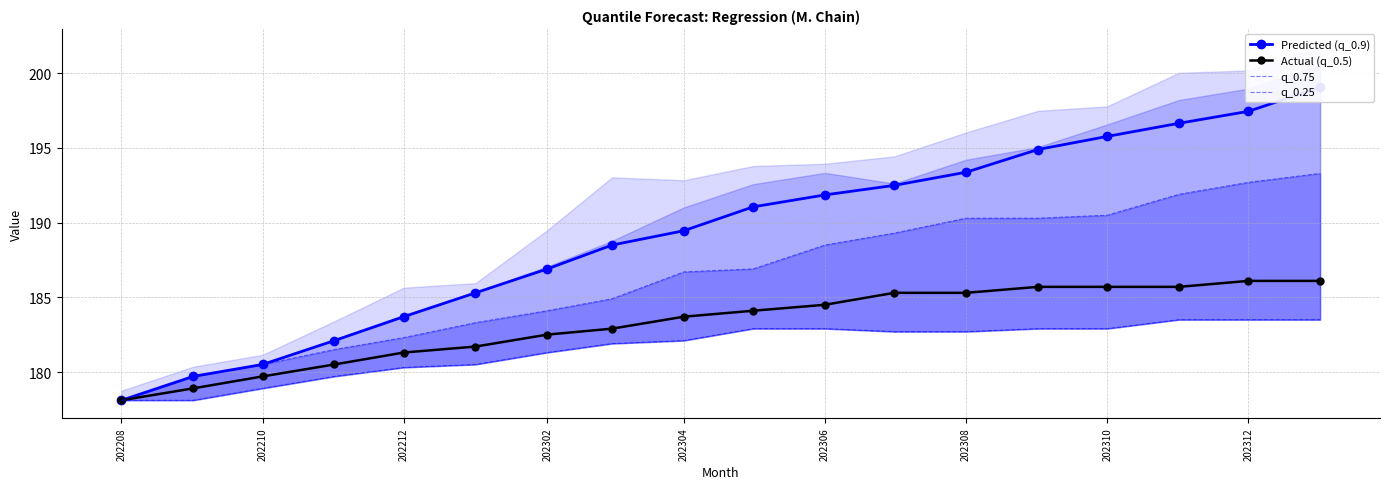

What is the lowest value of the Actual (q_0.5) series?

178.1